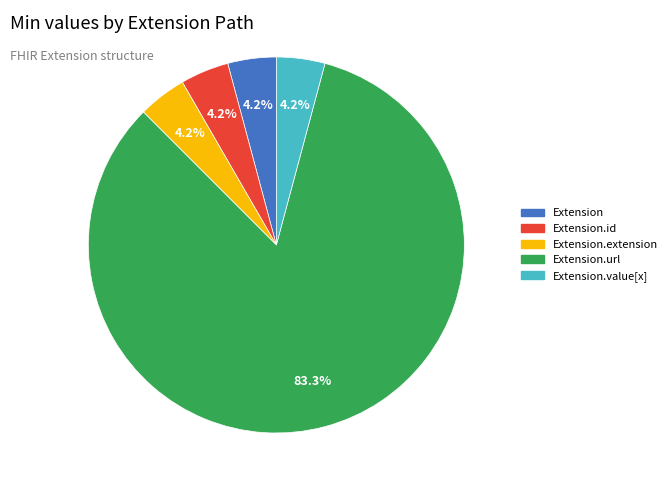

Is there a majority slice in this chart?

Yes